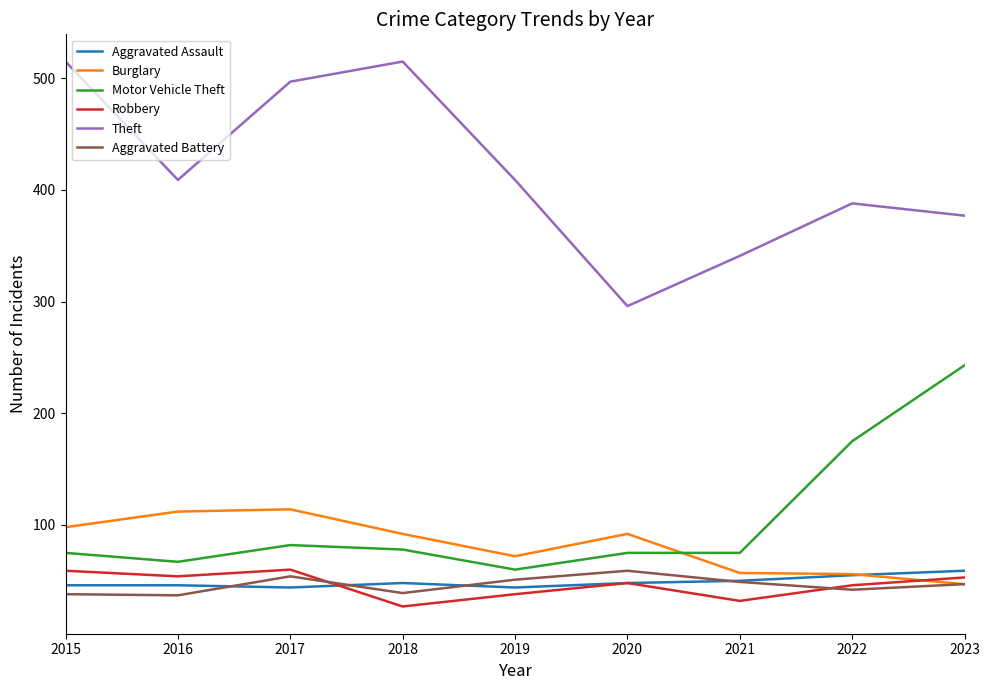

What is the sum of the Robbery values at 2017 and 2019?

98